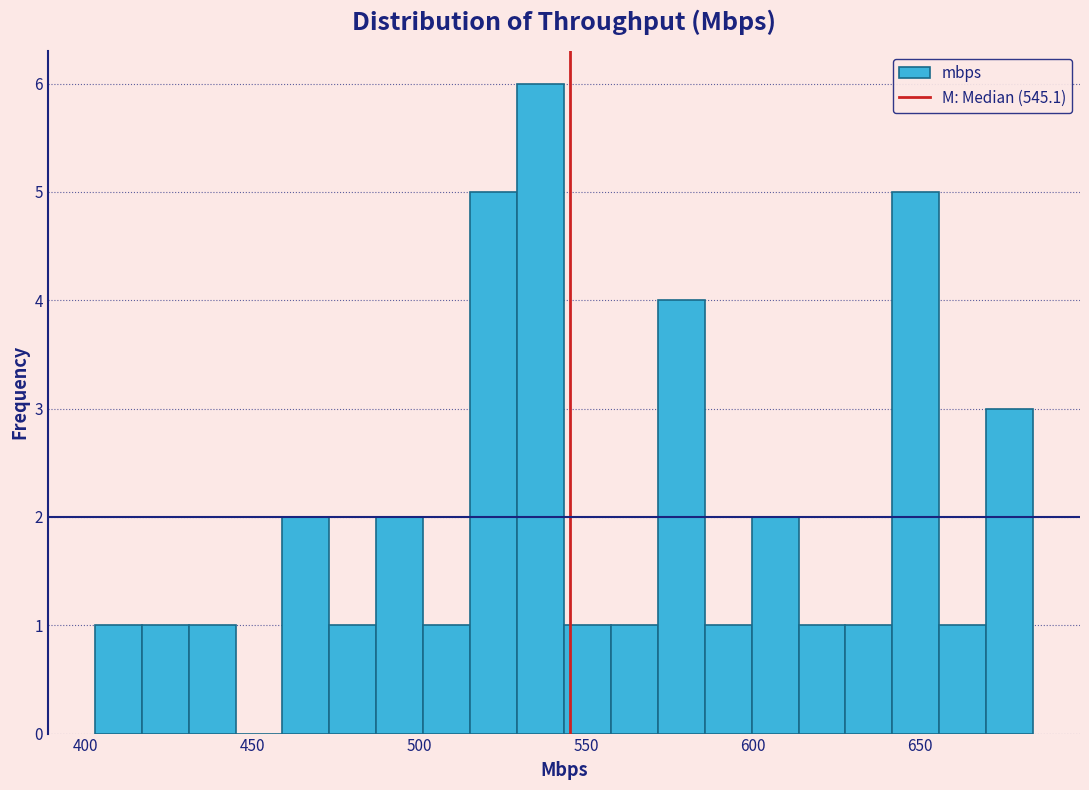

Read against the x-axis, roughly where is the centre of the tallest bar?

535